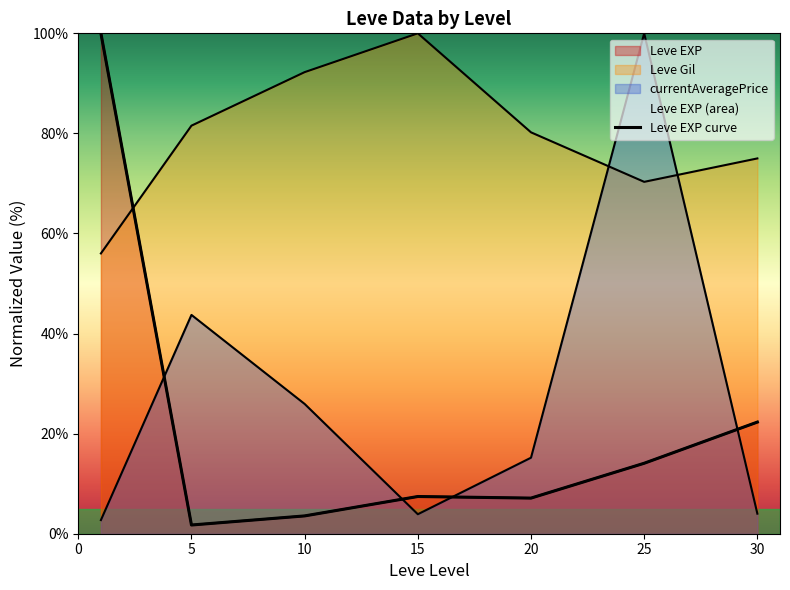

What is the value of the 5th point from the left?

7.1